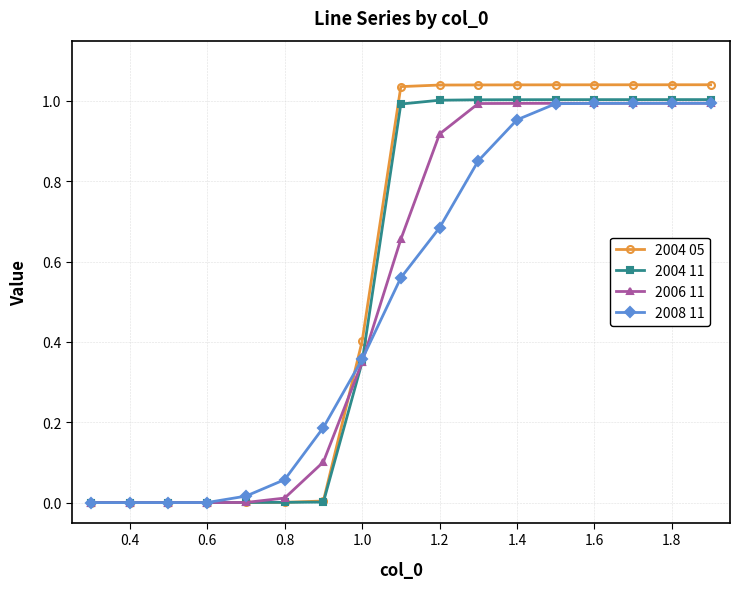

Which series has the largest range (max minus min)?

2004 05